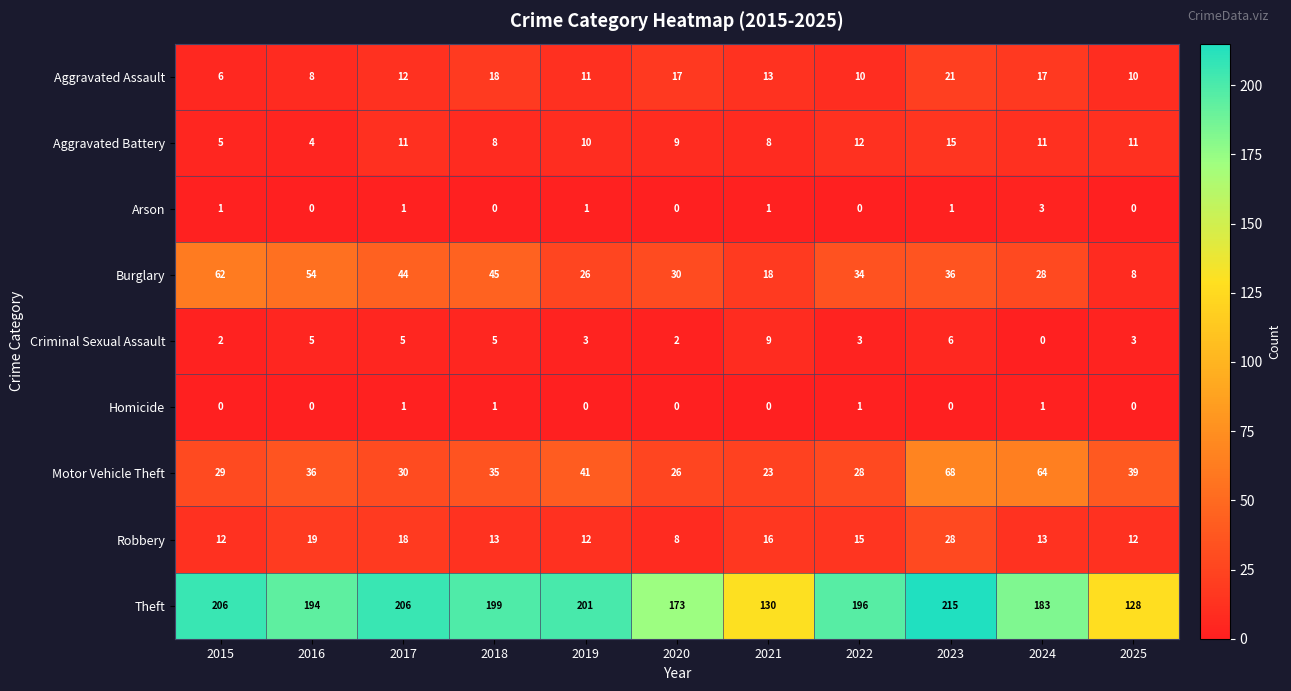

What is the sum of the Aggravated Assault values at 2016 and 2019?

19